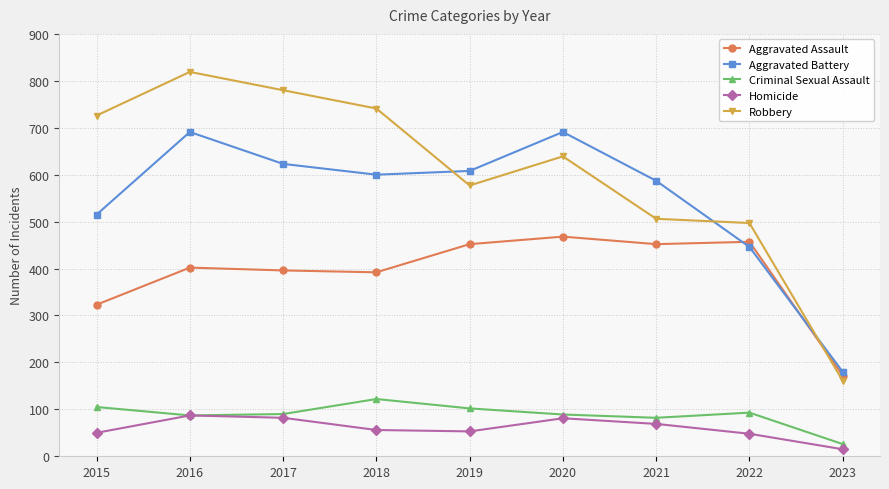

What is the value of the Robbery point at the 6th from the left?

639